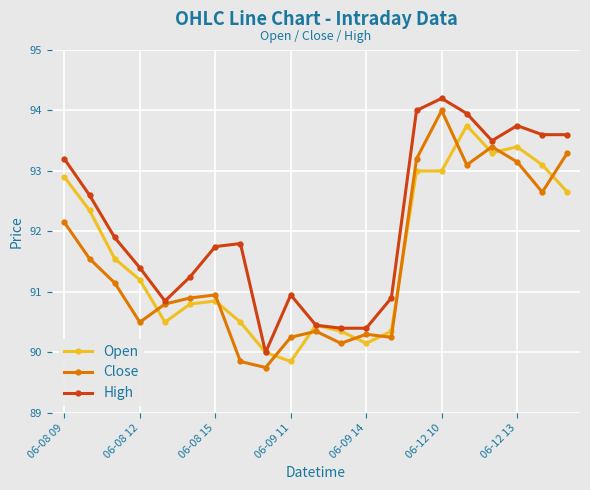

True or false: Open has more than 0 points higher than both neighbors.

True